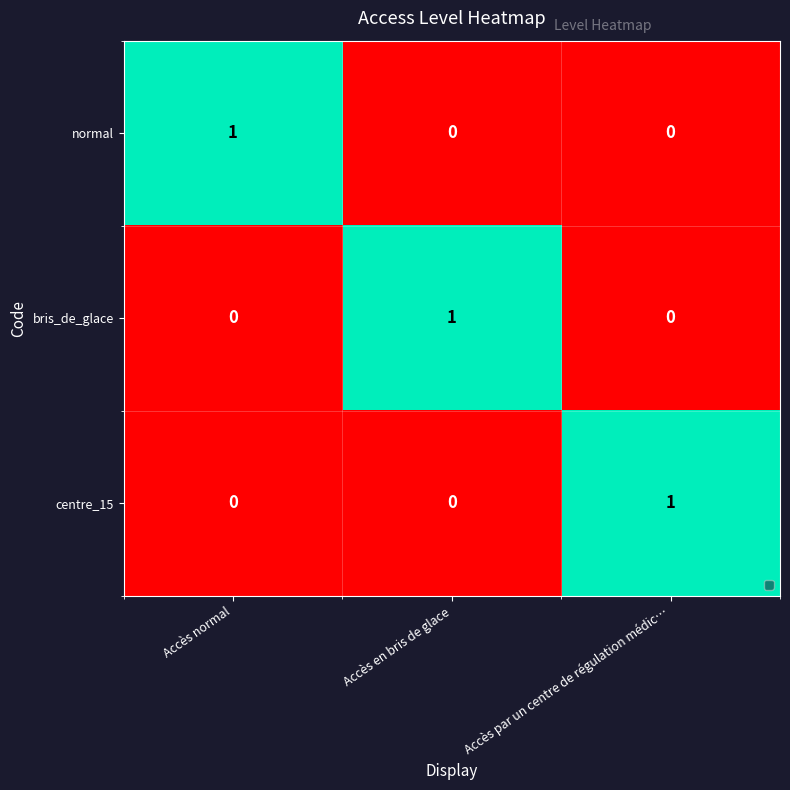

At how many categories does at least one series exceed 0?

3